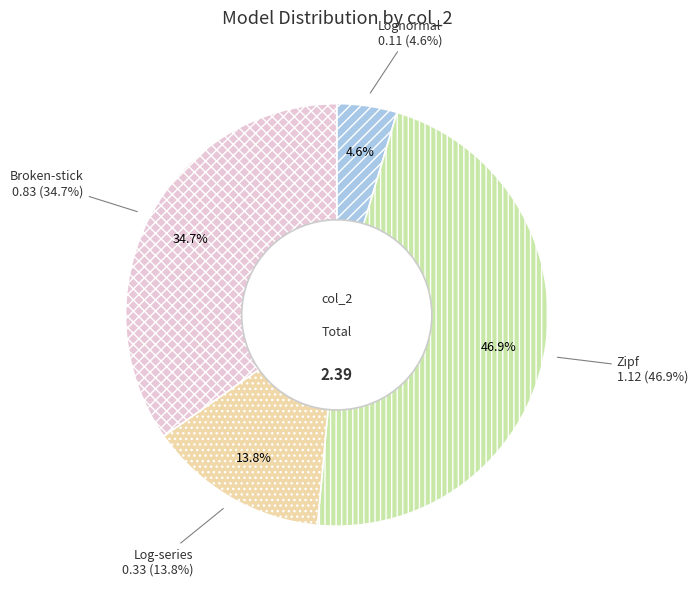

Is there any slice that represents more than half of the pie?

No